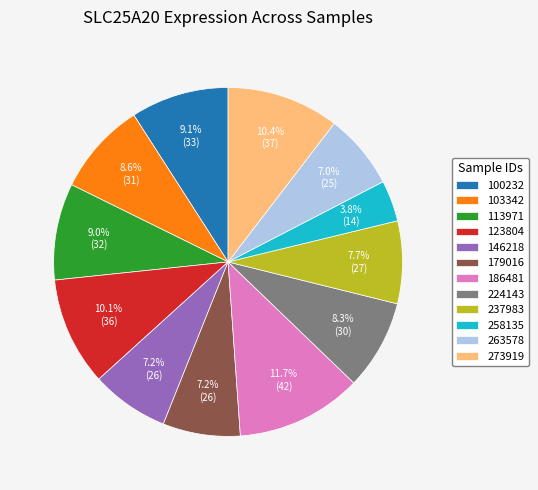

Does 273919 represent more than half of the total?

No